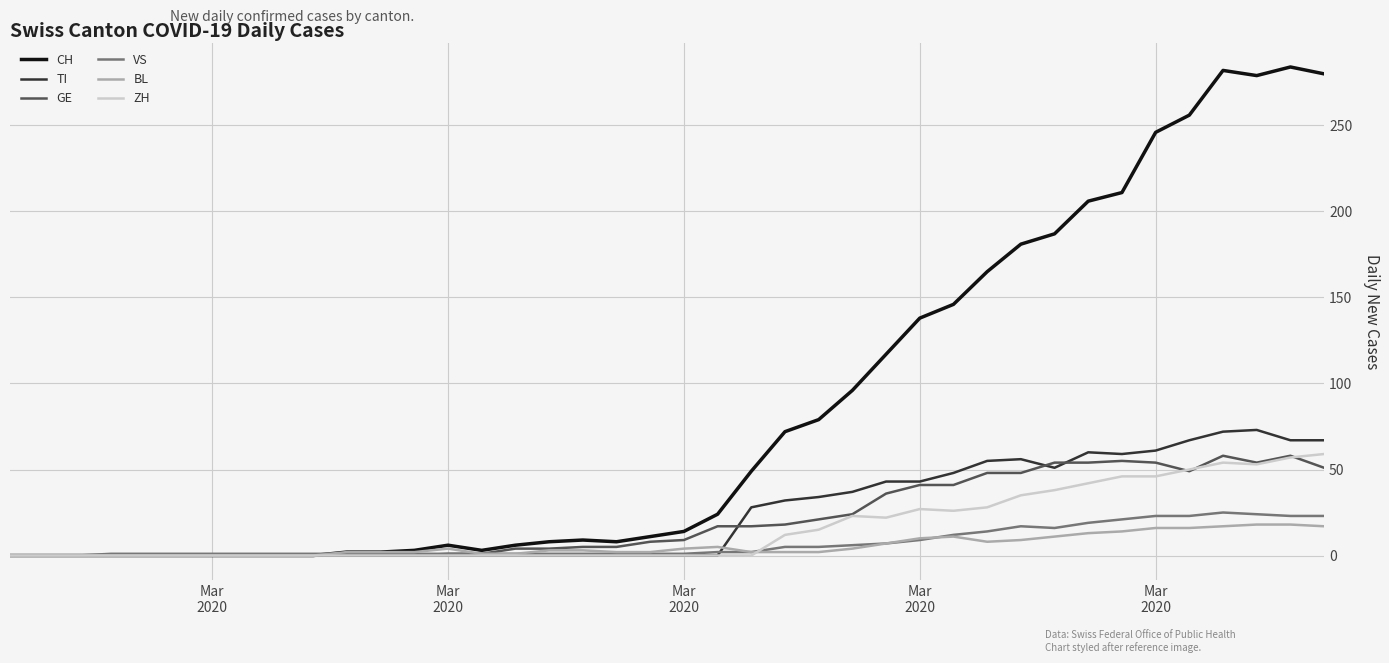

Which series has the largest total across all categories?

CH